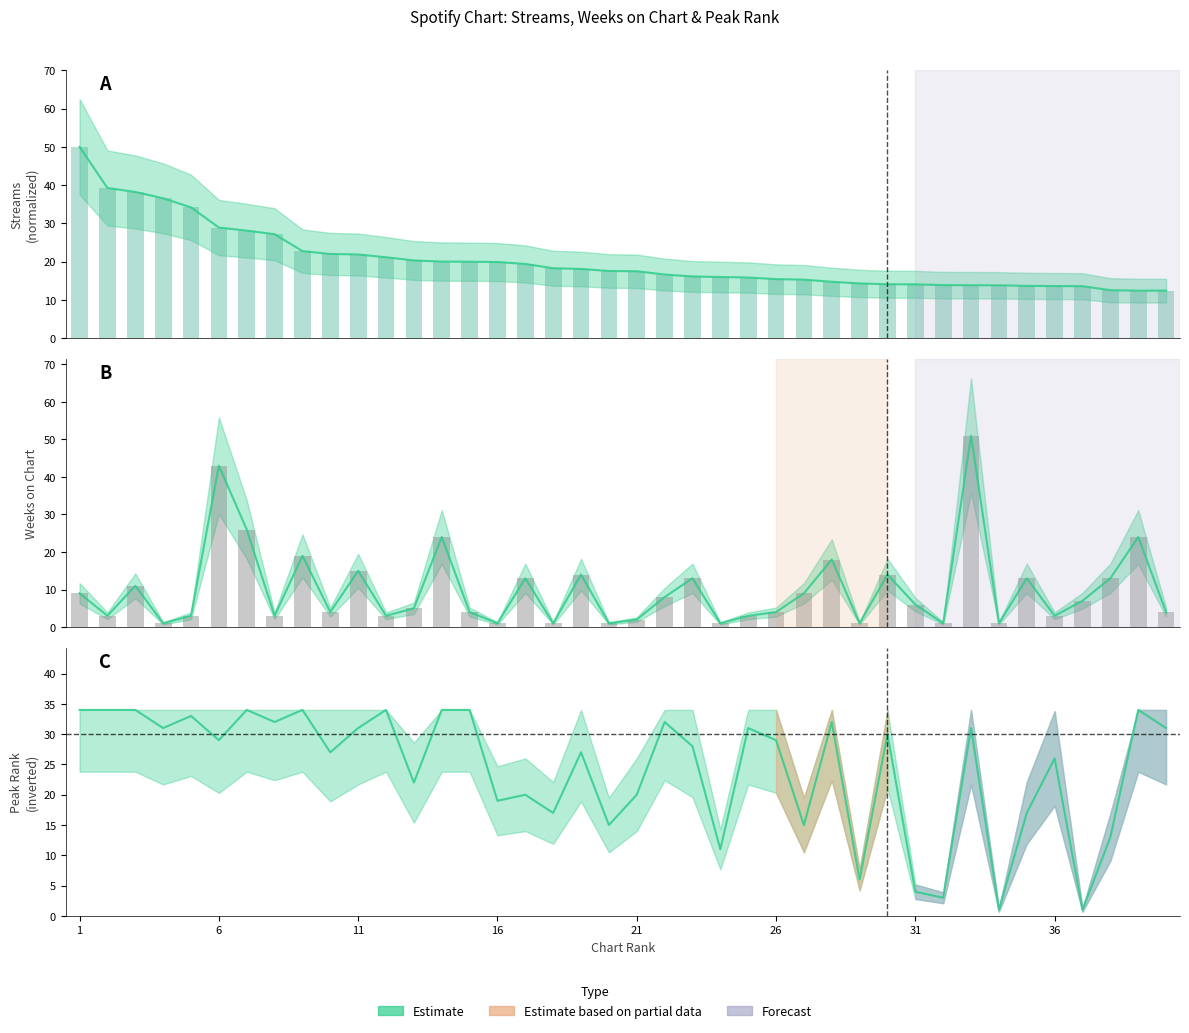

How many bars are there in each group?

3